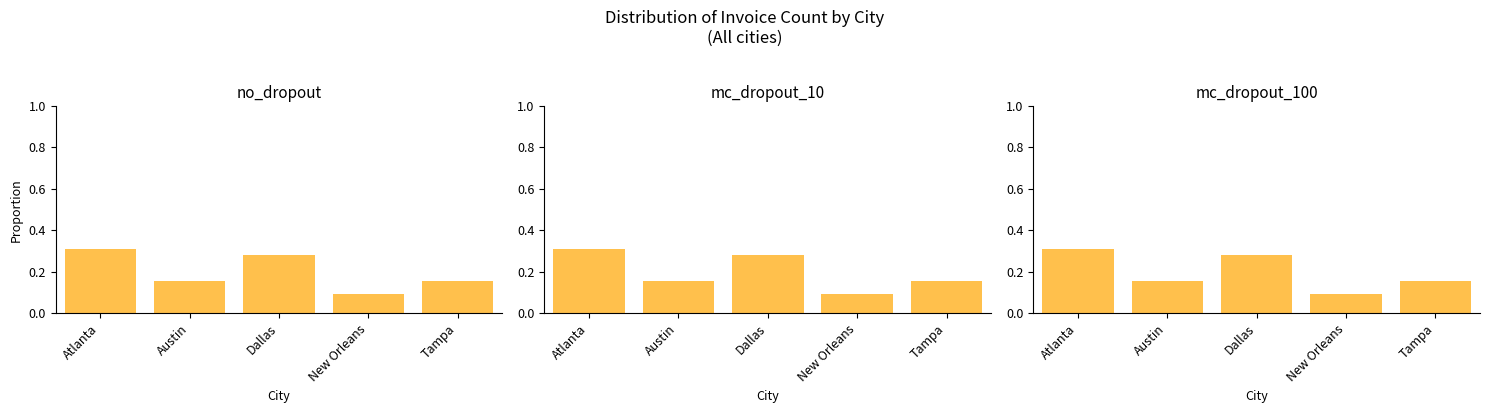

The value at Dallas is 0.3. True or false?

True